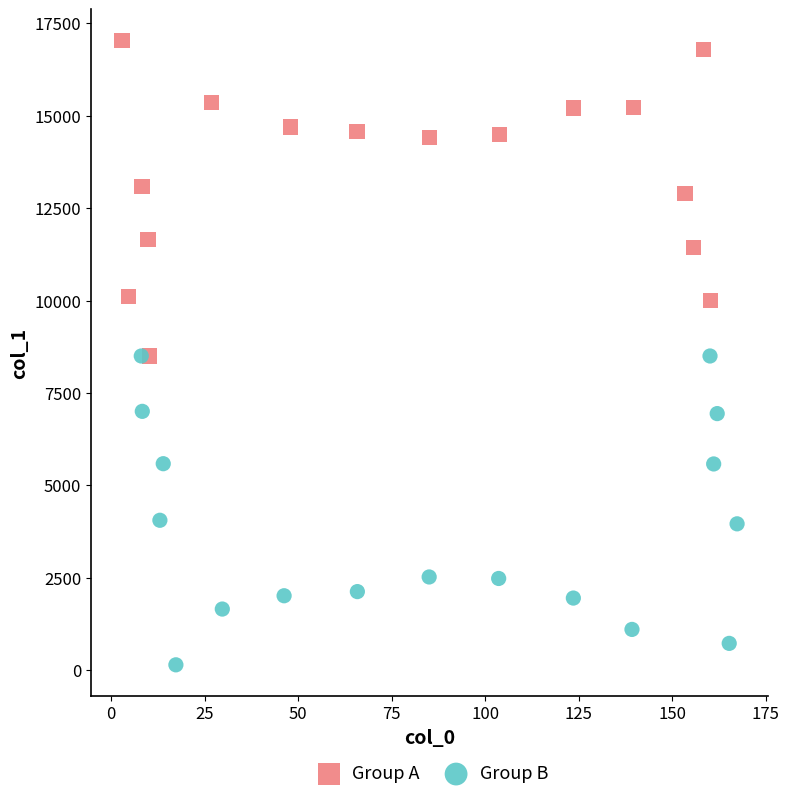

Which series contains the lowest Y value?

Group B